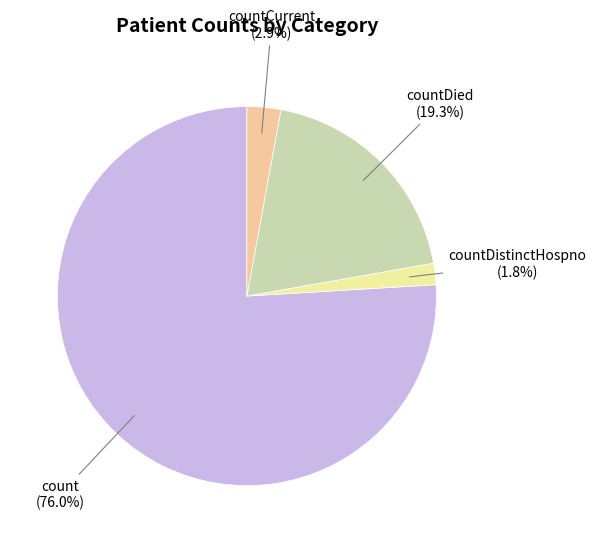

Does any single category account for the majority?

Yes